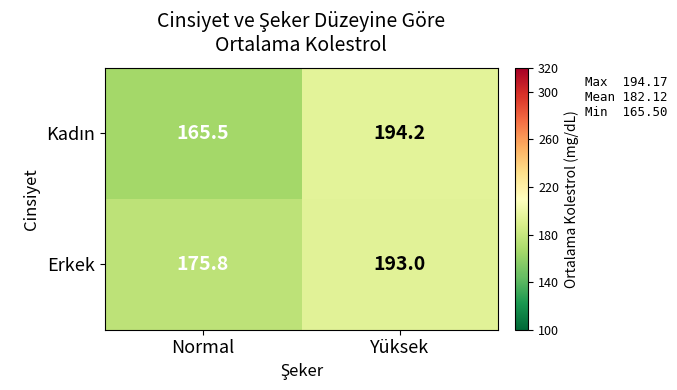

Which label corresponds to the largest value in the chart?

Yüksek